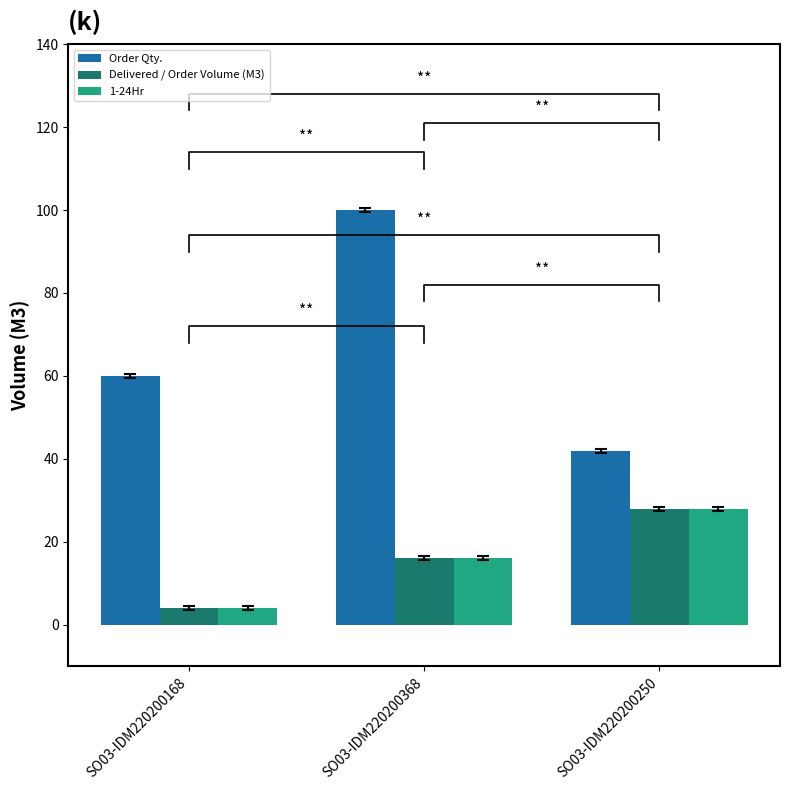

How many values in the 1-24Hr series exceed 16?

1